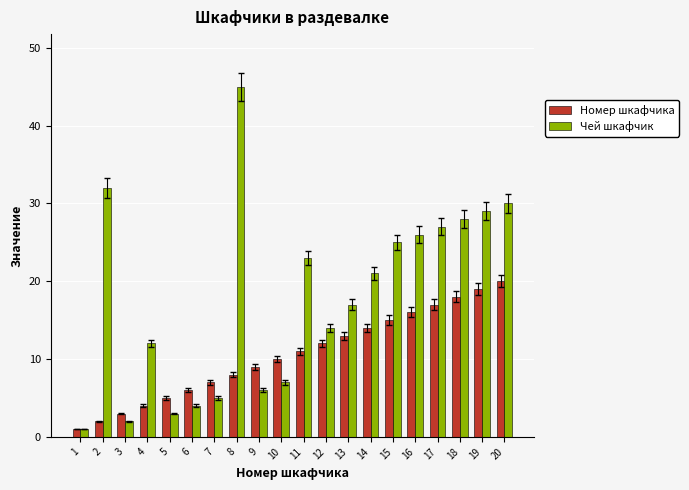

How many groups of bars are there?

20